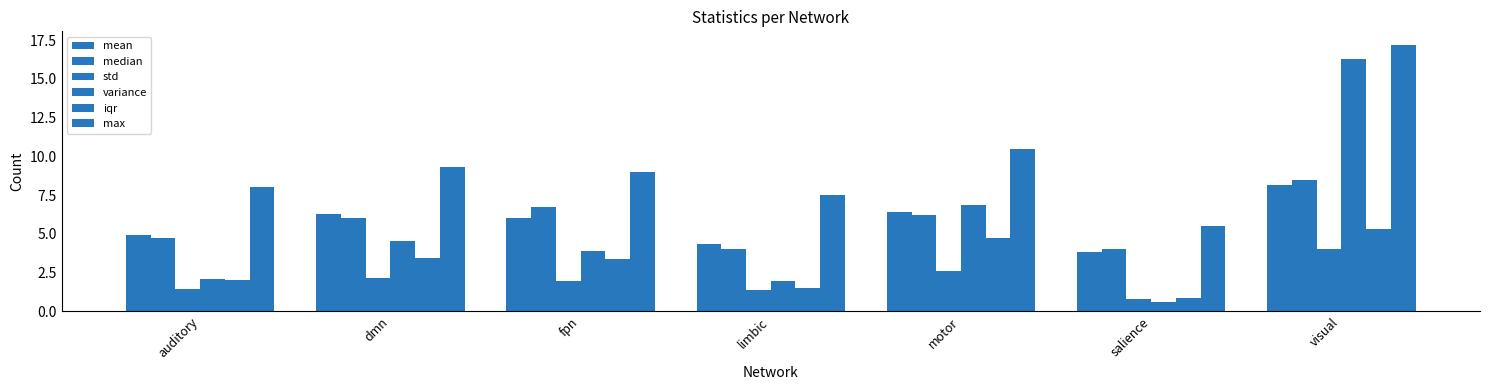

How many bars are there in total?

42